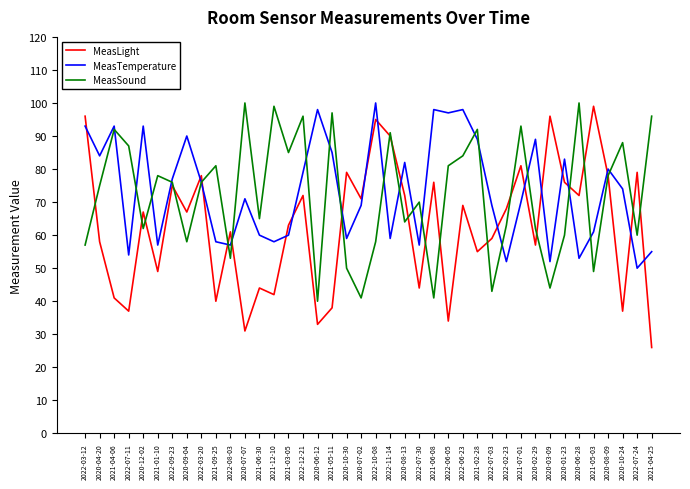

Reading right to left, transcribe all the data shown in this chart.

MeasLight: 2021-04-25=26	2022-07-24=79	2020-10-24=37	2020-08-09=78	2021-05-03=99	2020-06-28=72	2020-01-23=76	2020-03-09=96	2020-02-29=57	2021-07-01=81	2022-02-23=68	2022-07-03=59	2021-02-28=55	2022-06-23=69	2022-06-05=34	2021-06-08=76	2022-07-30=44	2020-08-13=72	2022-11-14=90	2022-10-08=95	2020-07-02=71	2020-10-30=79	2021-05-11=38	2020-06-12=33	2022-12-21=72	2021-03-05=63	2021-12-10=42	2021-06-30=44	2020-07-07=31	2022-08-03=61	2021-09-25=40	2022-03-20=78	2020-09-04=67	2022-09-23=75	2021-01-10=49	2020-12-02=67	2022-07-11=37	2021-04-06=41	2020-04-20=58	2022-03-12=96
MeasTemperature: 2021-04-25=55	2022-07-24=50	2020-10-24=74	2020-08-09=80	2021-05-03=61	2020-06-28=53	2020-01-23=83	2020-03-09=52	2020-02-29=89	2021-07-01=70	2022-02-23=52	2022-07-03=69	2021-02-28=89	2022-06-23=98	2022-06-05=97	2021-06-08=98	2022-07-30=57	2020-08-13=82	2022-11-14=59	2022-10-08=100	2020-07-02=69	2020-10-30=59	2021-05-11=85	2020-06-12=98	2022-12-21=79	2021-03-05=60	2021-12-10=58	2021-06-30=60	2020-07-07=71	2022-08-03=57	2021-09-25=58	2022-03-20=76	2020-09-04=90	2022-09-23=77	2021-01-10=57	2020-12-02=93	2022-07-11=54	2021-04-06=93	2020-04-20=84	2022-03-12=93
MeasSound: 2021-04-25=96	2022-07-24=60	2020-10-24=88	2020-08-09=78	2021-05-03=49	2020-06-28=100	2020-01-23=60	2020-03-09=44	2020-02-29=62	2021-07-01=93	2022-02-23=63	2022-07-03=43	2021-02-28=92	2022-06-23=84	2022-06-05=81	2021-06-08=41	2022-07-30=70	2020-08-13=64	2022-11-14=91	2022-10-08=58	2020-07-02=41	2020-10-30=50	2021-05-11=97	2020-06-12=40	2022-12-21=96	2021-03-05=85	2021-12-10=99	2021-06-30=65	2020-07-07=100	2022-08-03=53	2021-09-25=81	2022-03-20=76	2020-09-04=58	2022-09-23=76	2021-01-10=78	2020-12-02=62	2022-07-11=87	2021-04-06=92	2020-04-20=75	2022-03-12=57